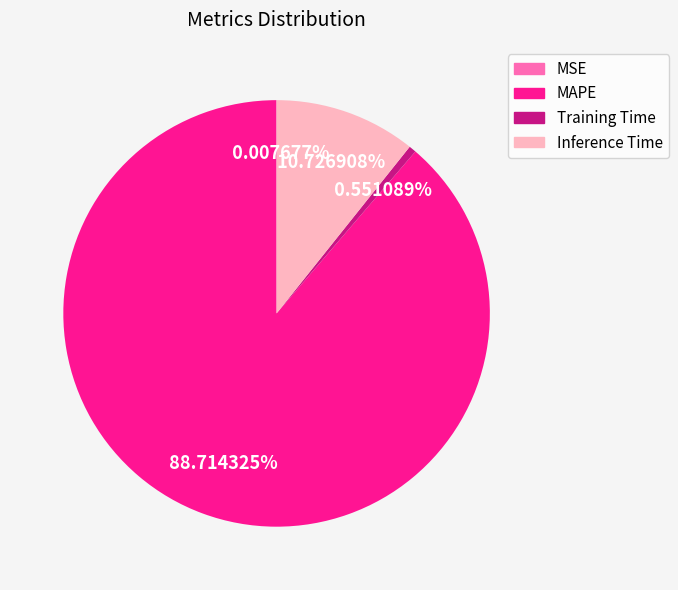

To the nearest percent, what portion does Training Time represent?

1%